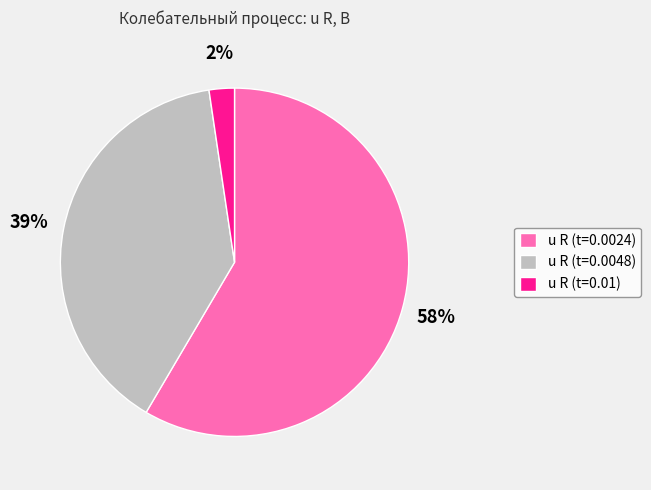

Which category accounts for the majority?

u R (t=0.0024)